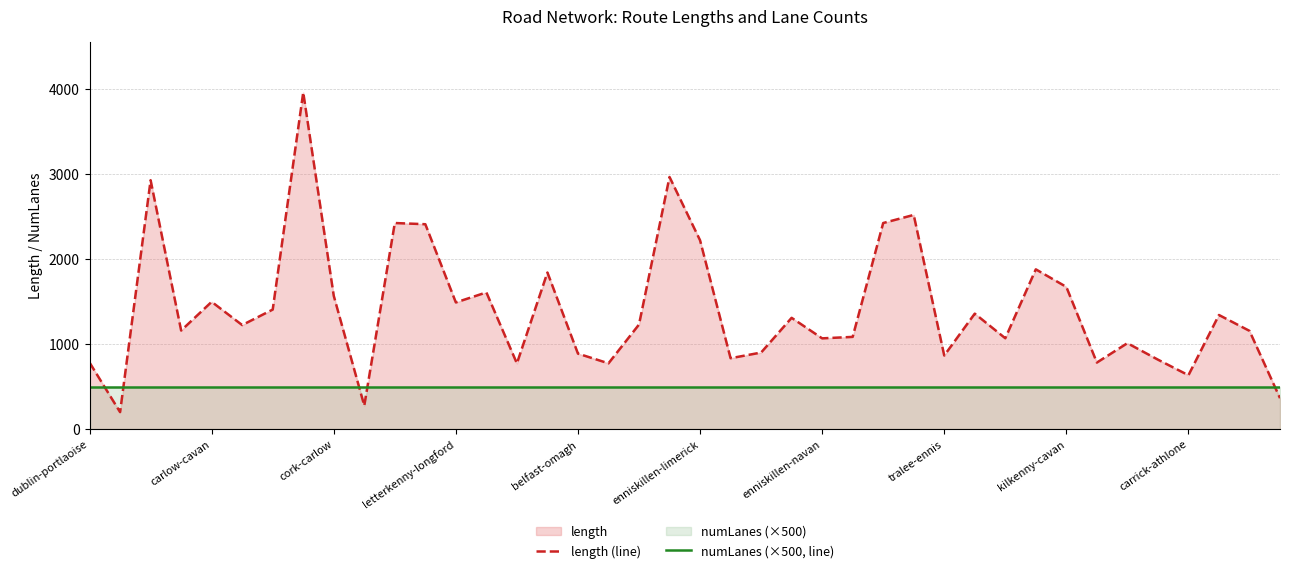

What is the value of the numLanes (×500, line) point at the 33rd from the left?

500.0